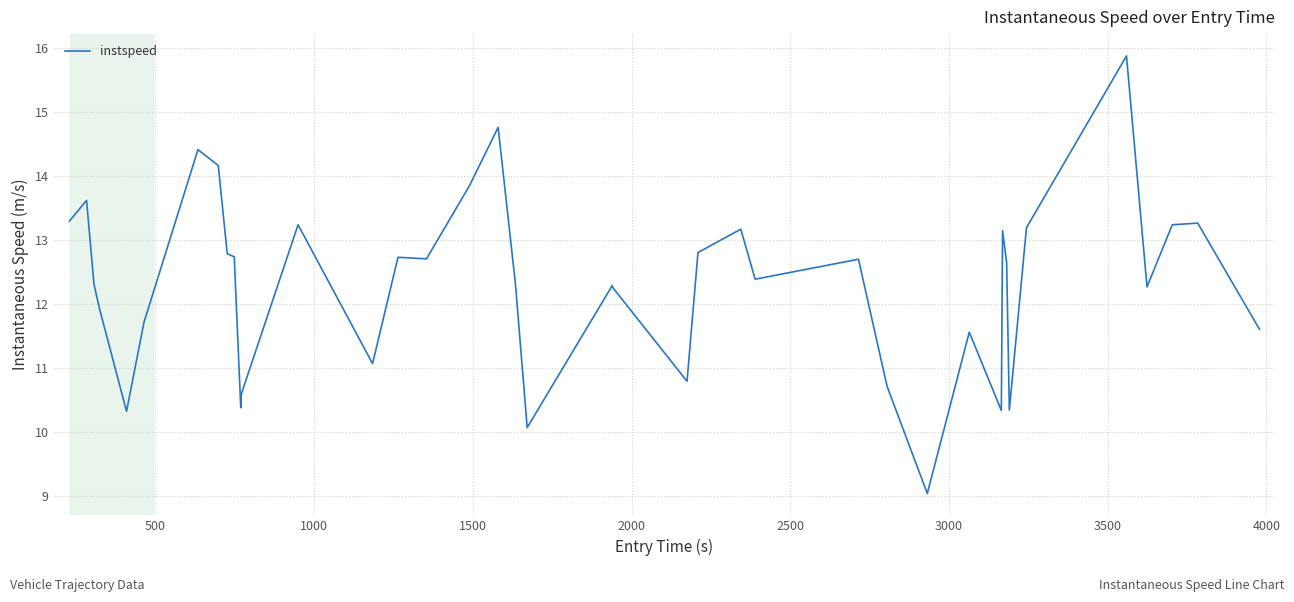

What is the difference between the maximum and minimum values?

6.8